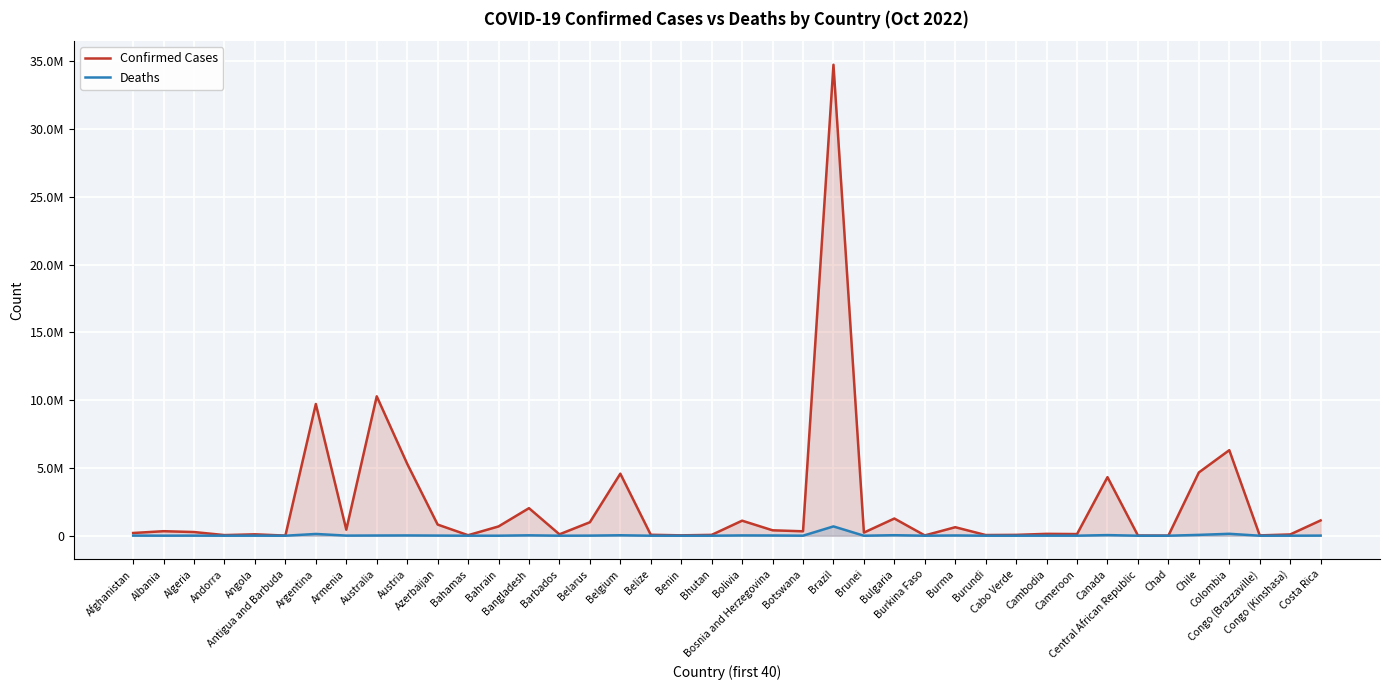

How many data points in Confirmed Cases are above 326344?

19